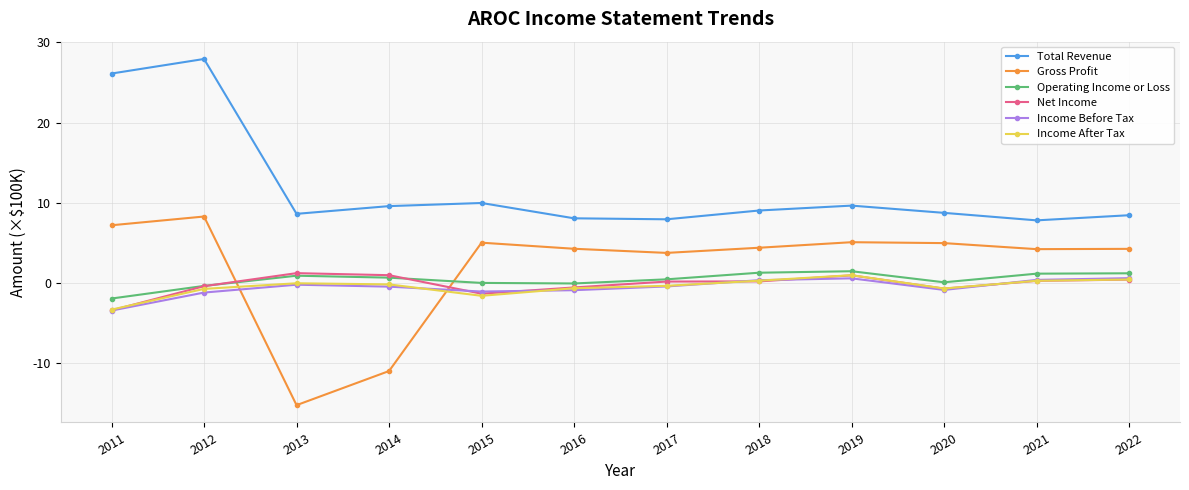

True or false: Income Before Tax has a value of -1.2 at 2012.

True